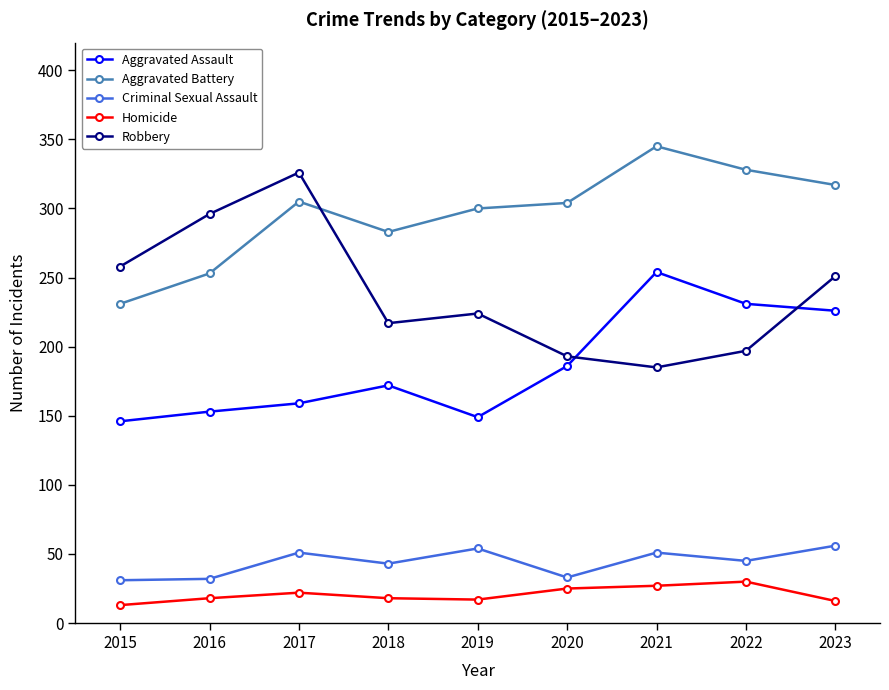

Which series has the widest spread of values?

Robbery